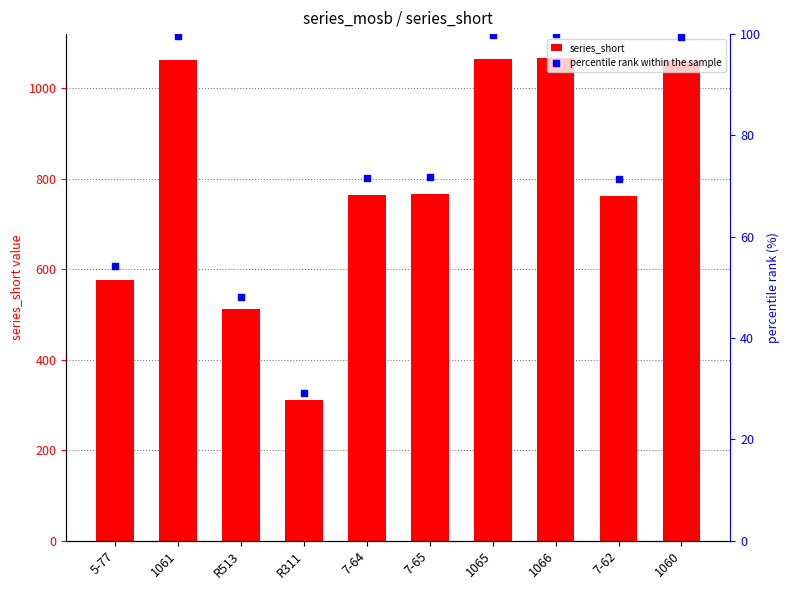

Which series reaches the maximum Y coordinate?

series_short